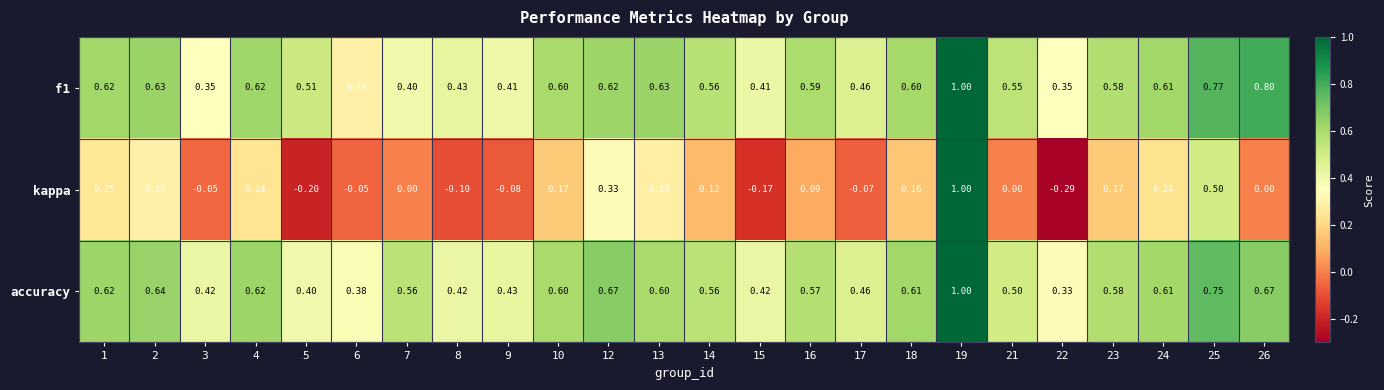

At how many categories does at least one series exceed 0?

24